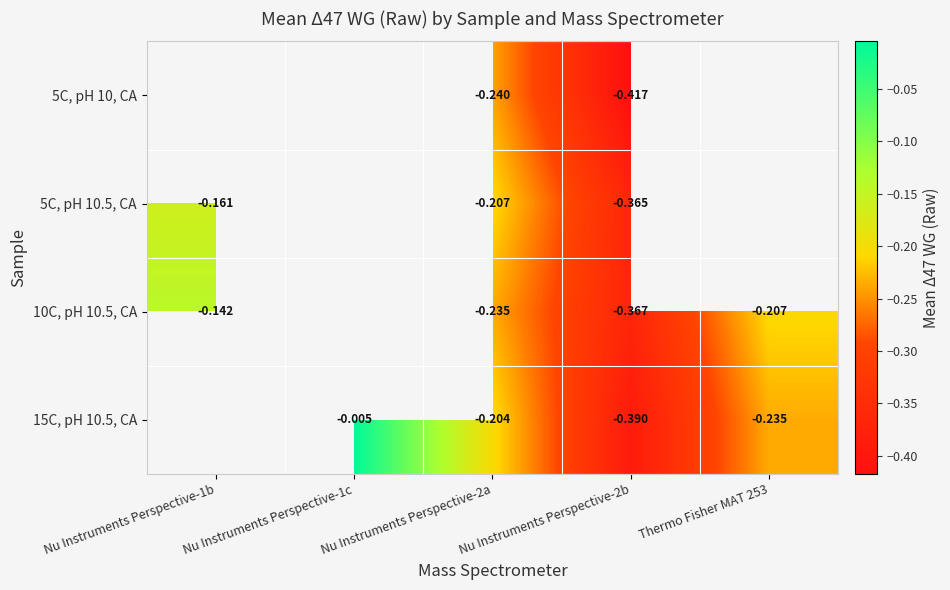

Is the value of 5C, pH 10, CA at Nu Instruments Perspective-2b greater than the value of 5C, pH 10.5, CA at Nu Instruments Perspective-2b?

No